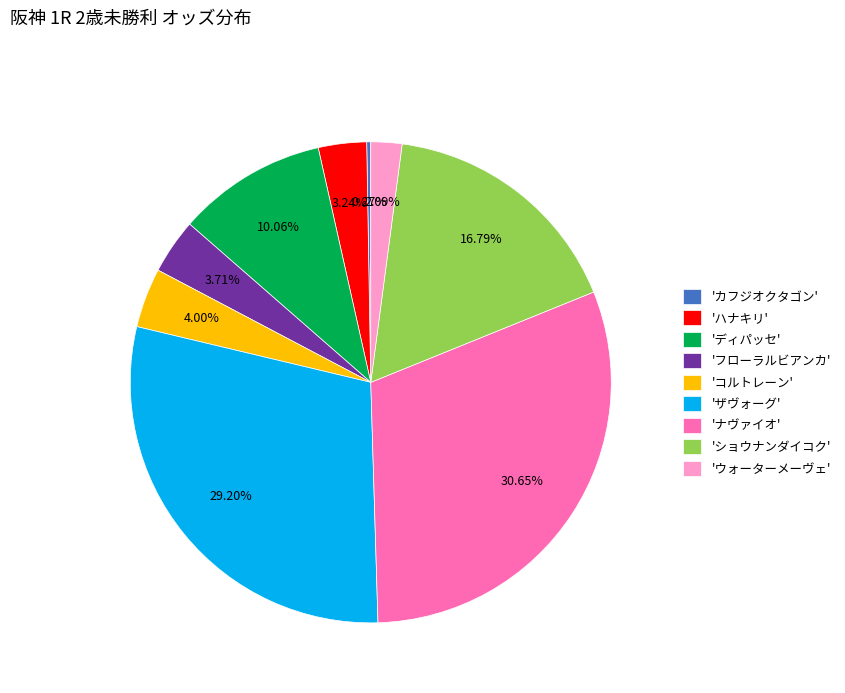

Between 'ザヴォーグ' and 'ナヴァイオ', which is larger?

'ナヴァイオ'